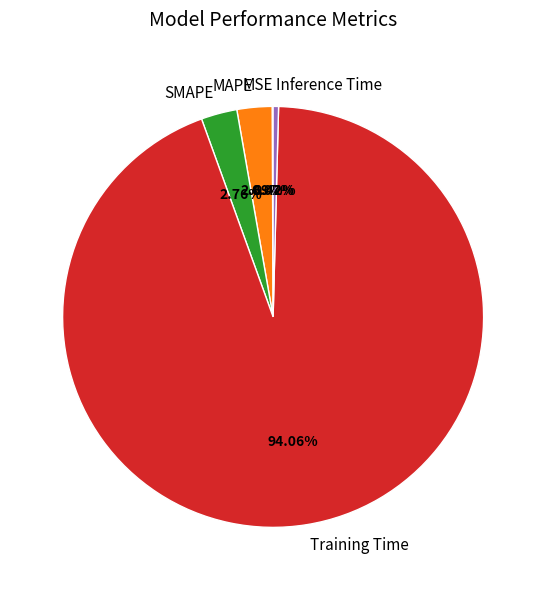

To the nearest percent, what percentage of the pie is Training Time?

94%